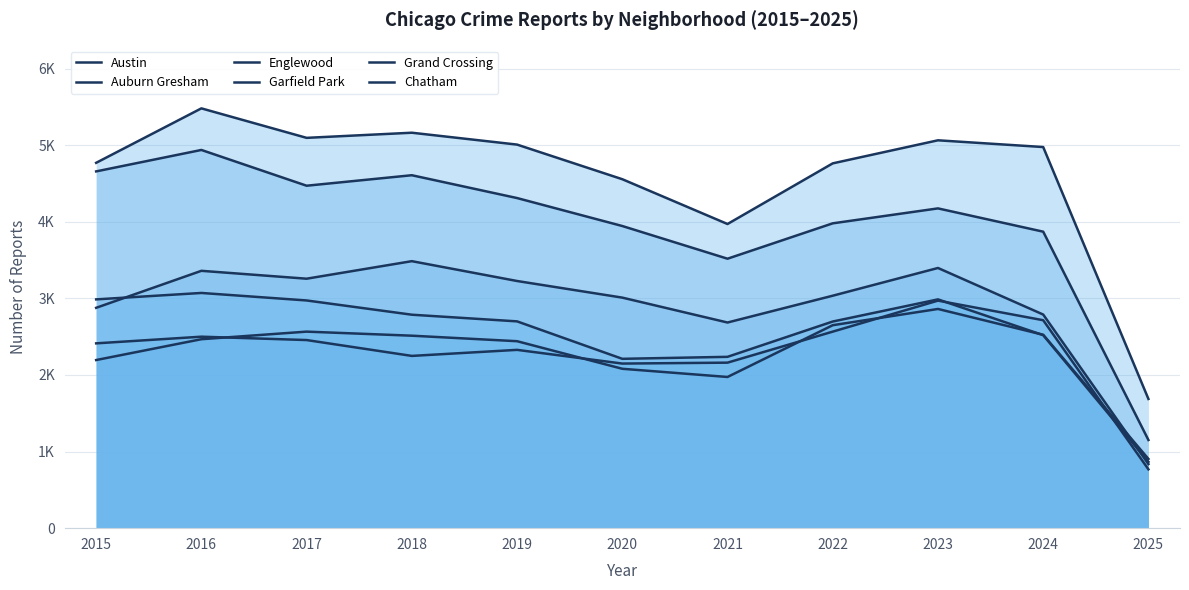

Rank the series at 2017 from highest to lowest value.

Austin, Englewood, Garfield Park, Auburn Gresham, Chatham, Grand Crossing